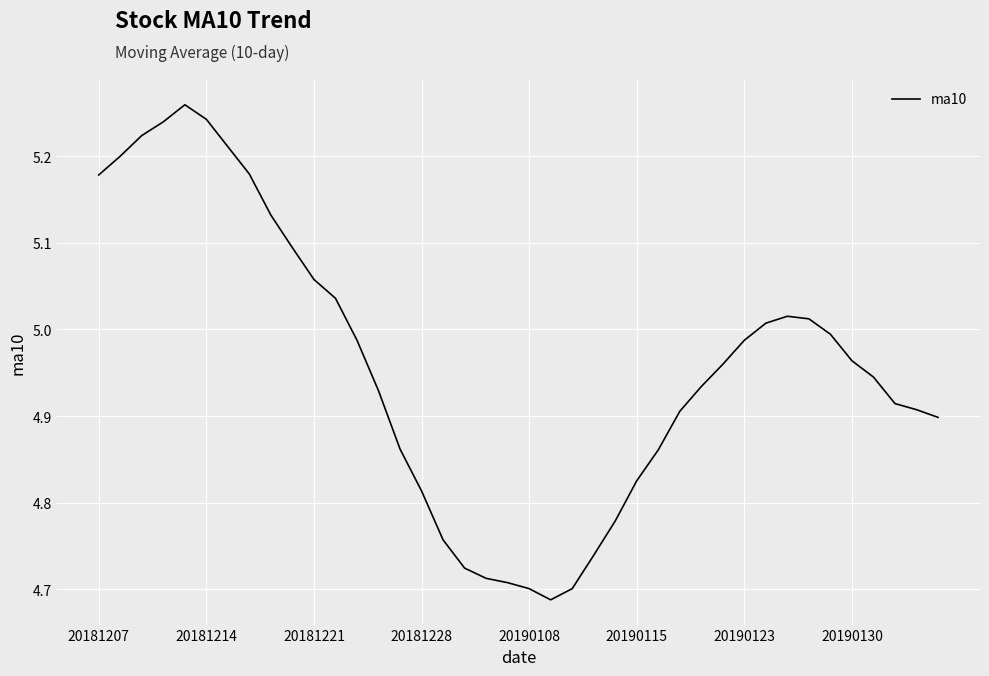

What is the difference between the maximum and minimum values?

0.6